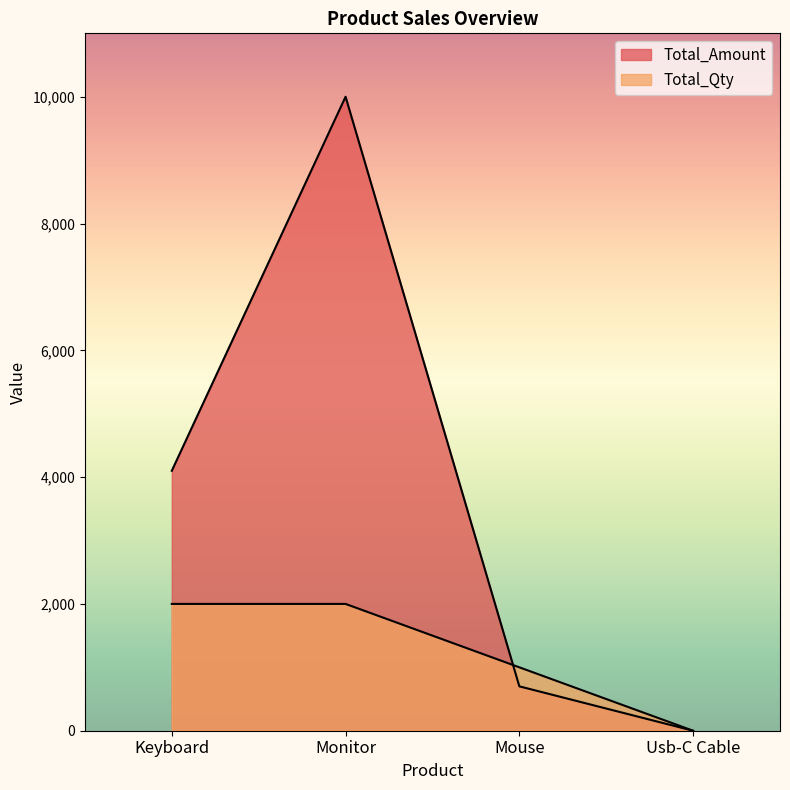

Which series ends up on top after the final intersection of Total_Amount and Total_Qty?

Total_Qty